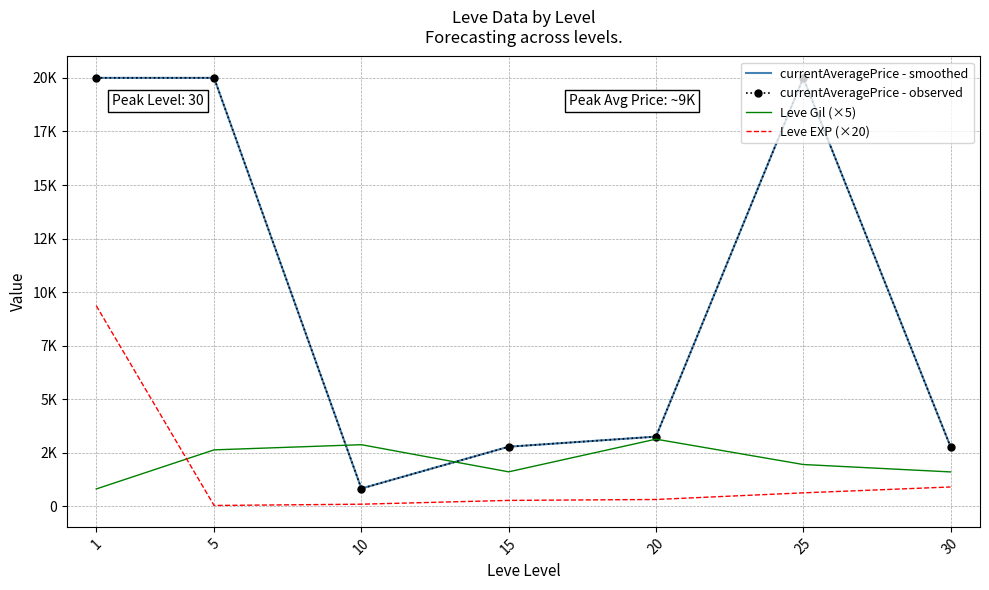

Reading left to right, transcribe all the data shown in this chart.

currentAveragePrice - smoothed: 1=20000.0	5=20000.0	10=837.1	15=2788.4	20=3259.4	25=20000.0	30=2790.1
currentAveragePrice - observed: 1=20000.0	5=20000.0	10=837.1	15=2788.4	20=3259.4	25=20000.0	30=2790.1
Leve Gil (×5): 1=817.5	5=2641.7	10=2883.3	15=1616.7	20=3141.7	25=1958.3	30=1612.5
Leve EXP (×20): 1=9370.0	5=46.7	10=106.7	15=283.3	20=326.7	25=636.7	30=910.0